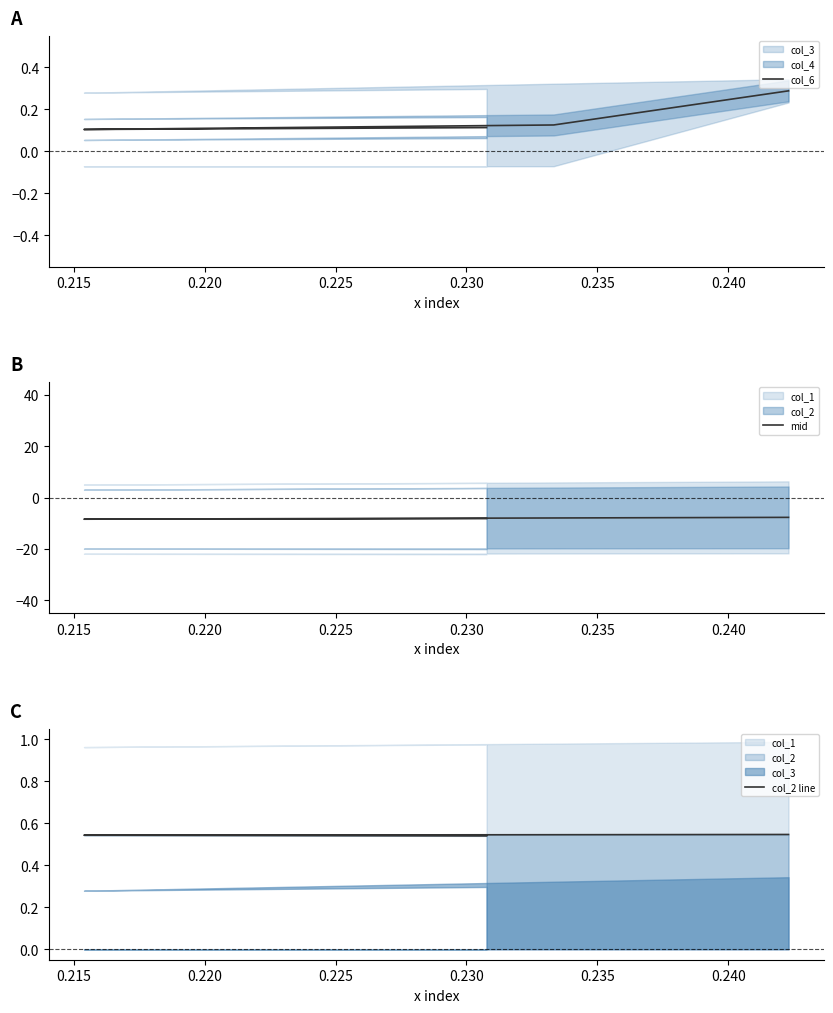

Is this an area chart (filled region under the line)?

No